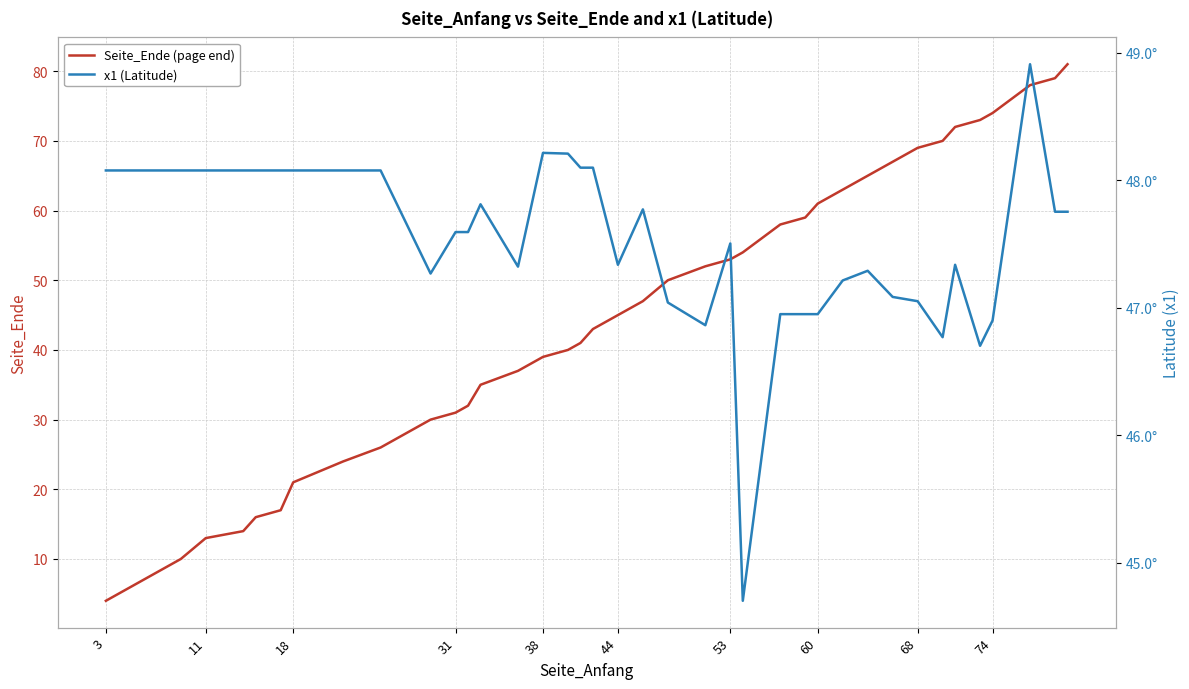

What is the smallest value displayed?

4.0